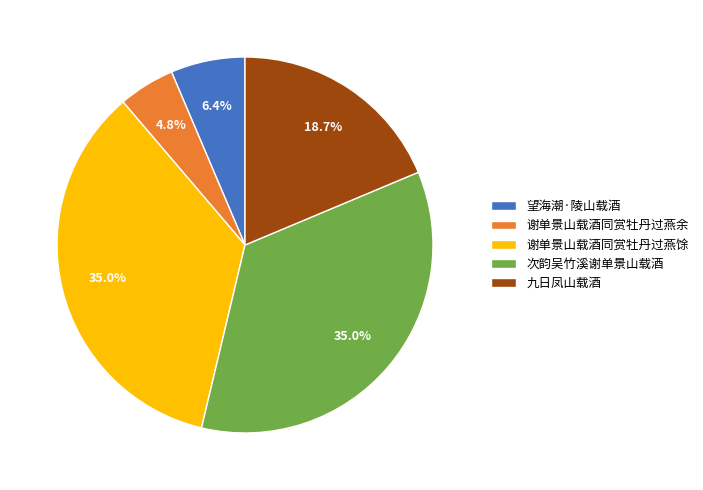

Which category has the smallest portion of the pie?

谢单景山载酒同赏牡丹过燕余